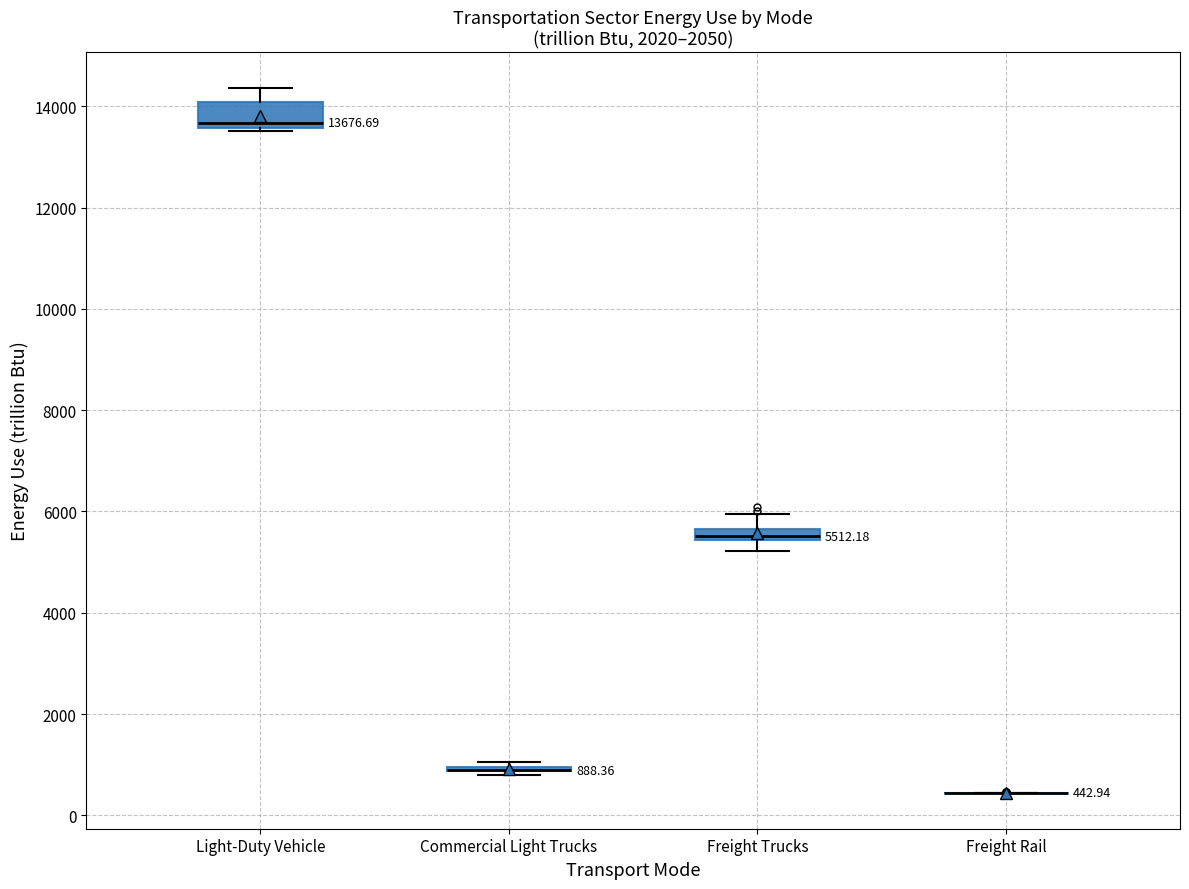

Which box is the tallest, from its lower edge to its upper edge?

Light-Duty Vehicle